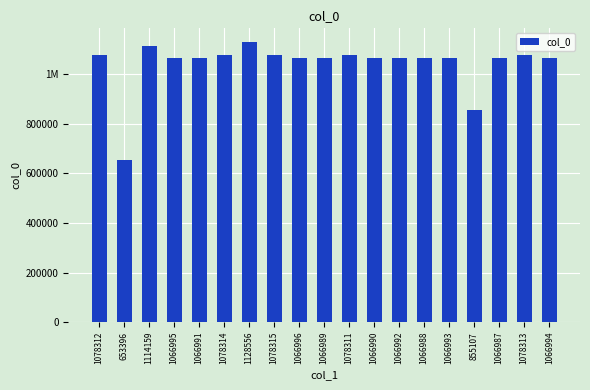

What is the average value?

1042774